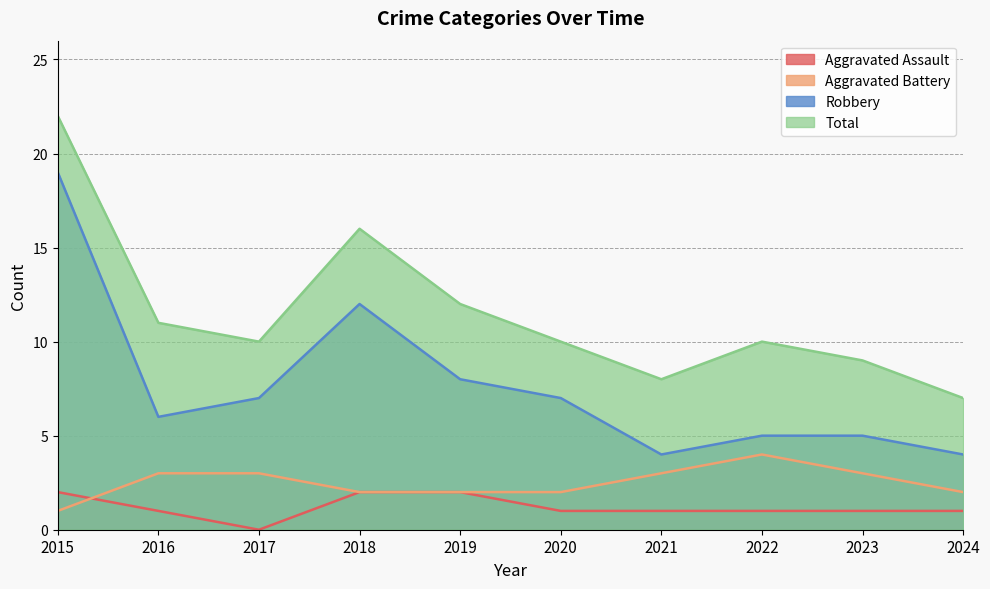

How many data points does each series have?

10